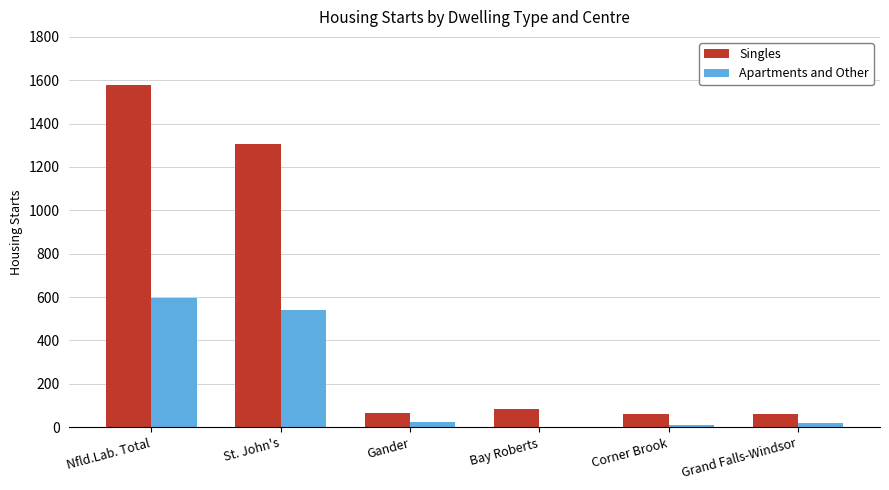

What are all the series names shown in the legend?

Singles, Apartments and Other